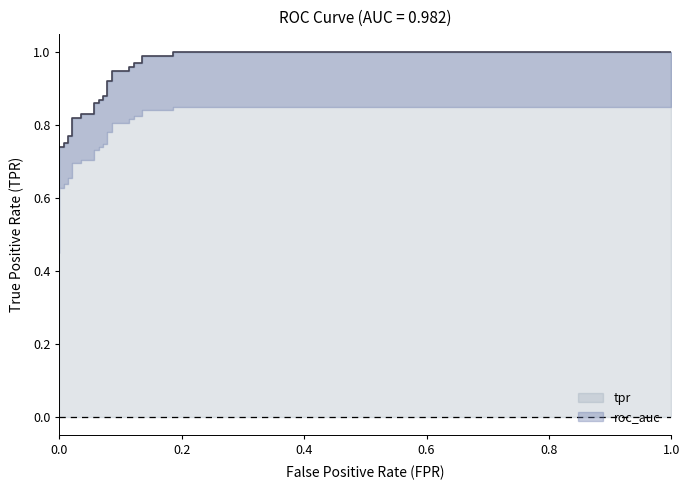

What is the sum of all values?

25.1